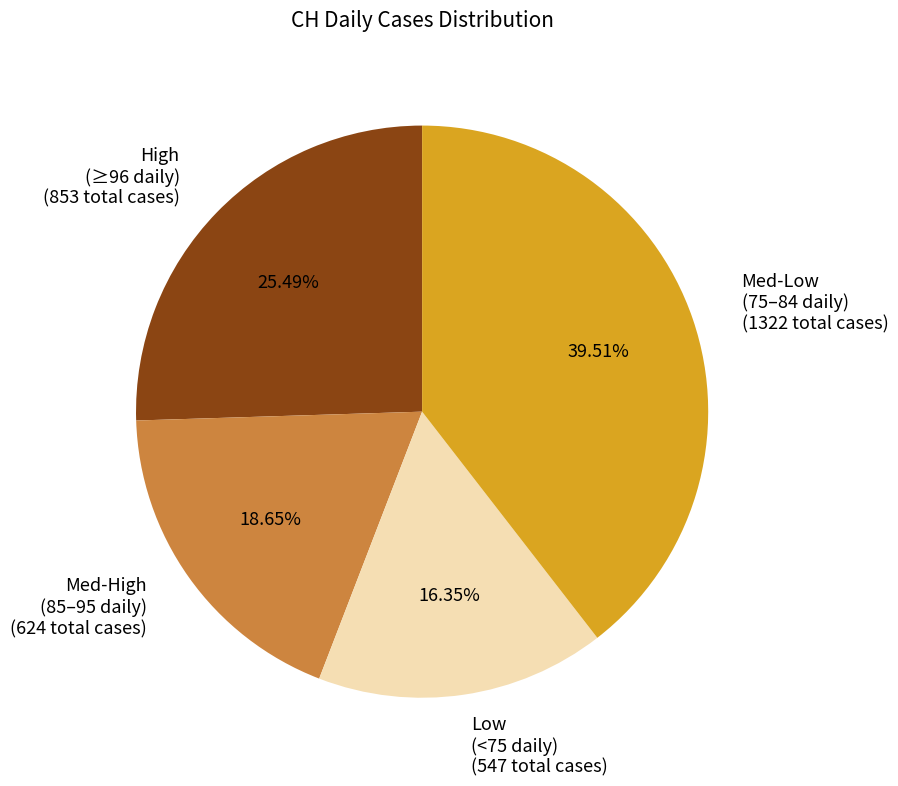

Is the sum of Low (<75 daily) (547 total cases) and Med-Low (75–84 daily) (1322 total cases) greater than half?

Yes